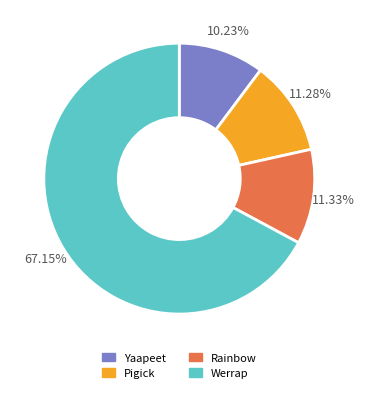

Combined, do Werrap and Rainbow account for over 50%?

Yes